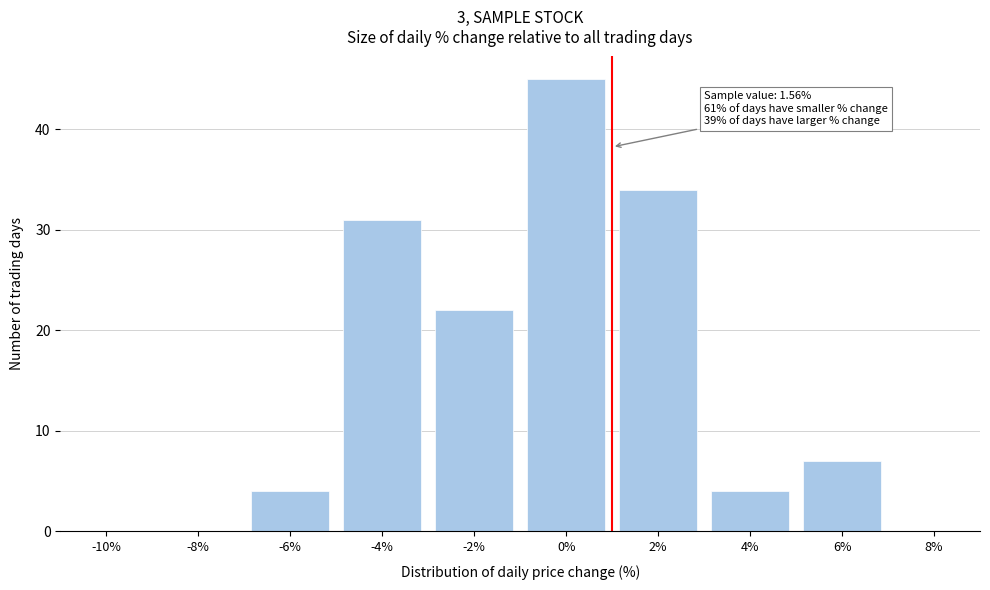

Reading right to left, list all the values displayed in this chart.

8%=0	6%=7	4%=4	2%=34	0%=45	-2%=22	-4%=31	-6%=4	-8%=0	-10%=0